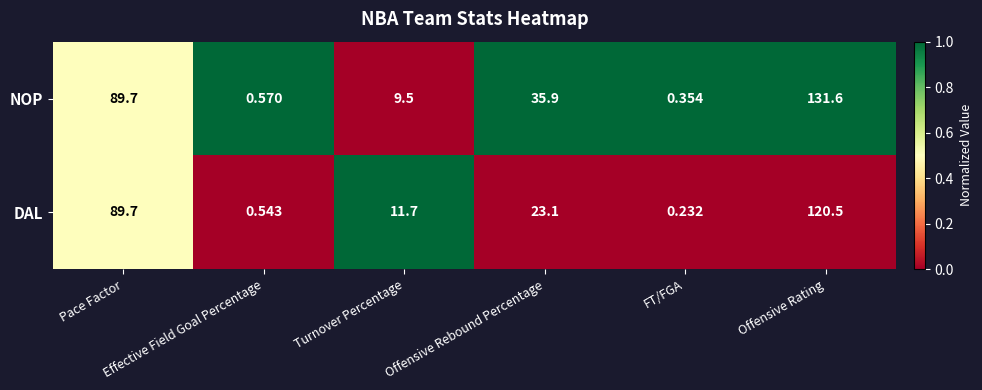

Which series has the widest spread of values?

NOP